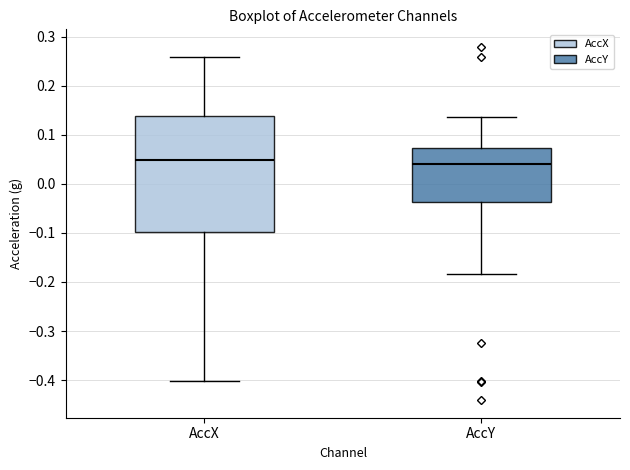

Reading left to right, read every box against the y-axis: the position of its median line, the range the box covers, and the ends of its whiskers. The values are not printed on the chart, so give them approximately, as read against the axis.

AccX: median 0.05, box -0.10 to 0.14, whiskers -0.40 to 0.26
AccY: median 0.04, box -0.04 to 0.07, whiskers -0.18 to 0.14